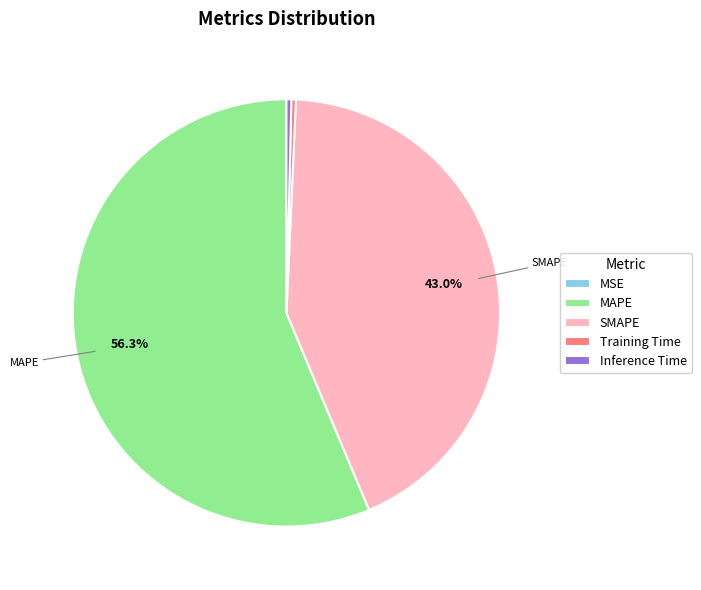

What is the largest slice in the pie chart?

MAPE